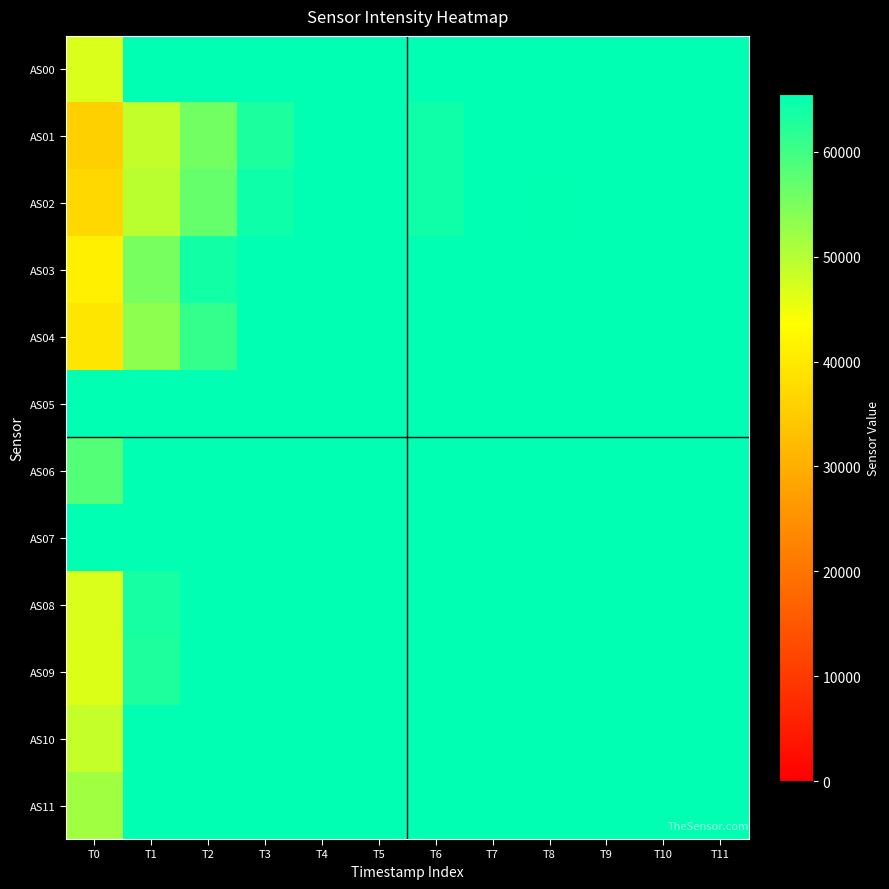

What is the spread (max minus min) of values at T1?

16727